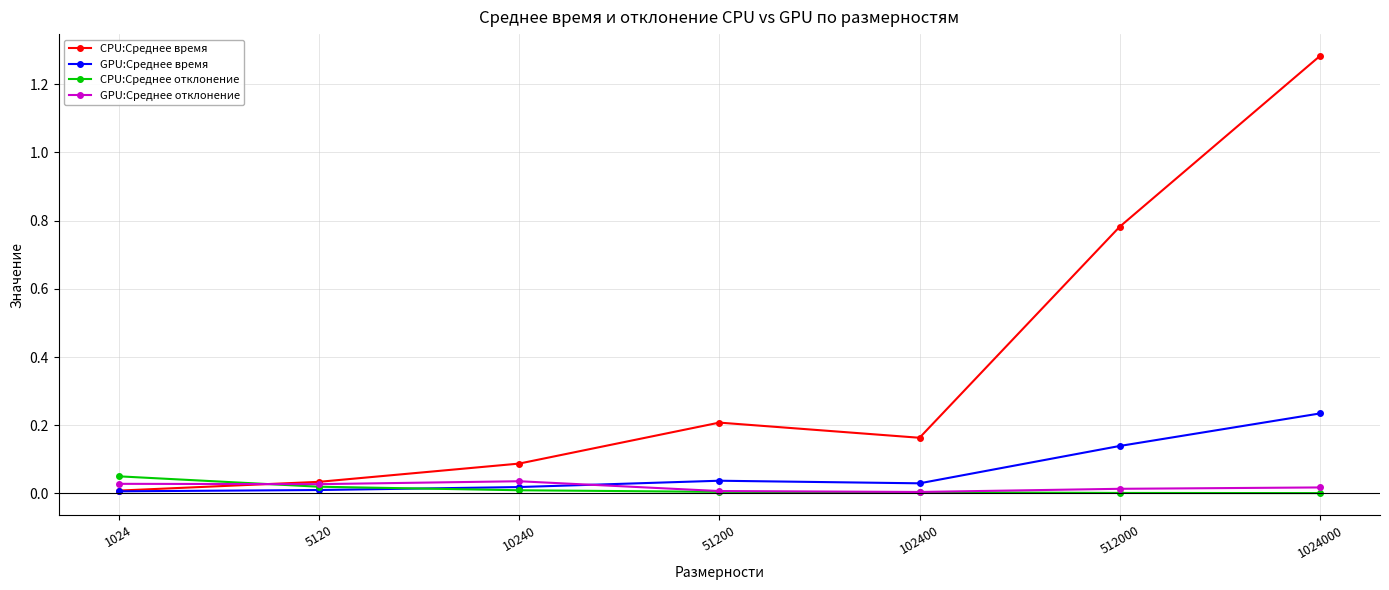

How many GPU:Среднее отклонение values are between 0 and 1?

7